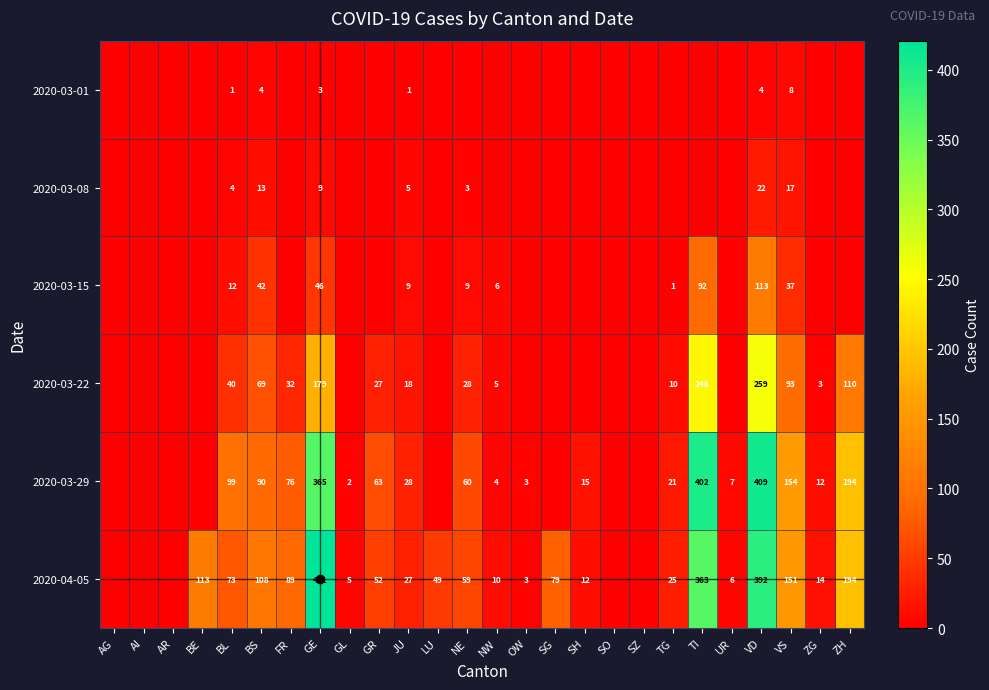

What is the maximum value shown in the chart?

421